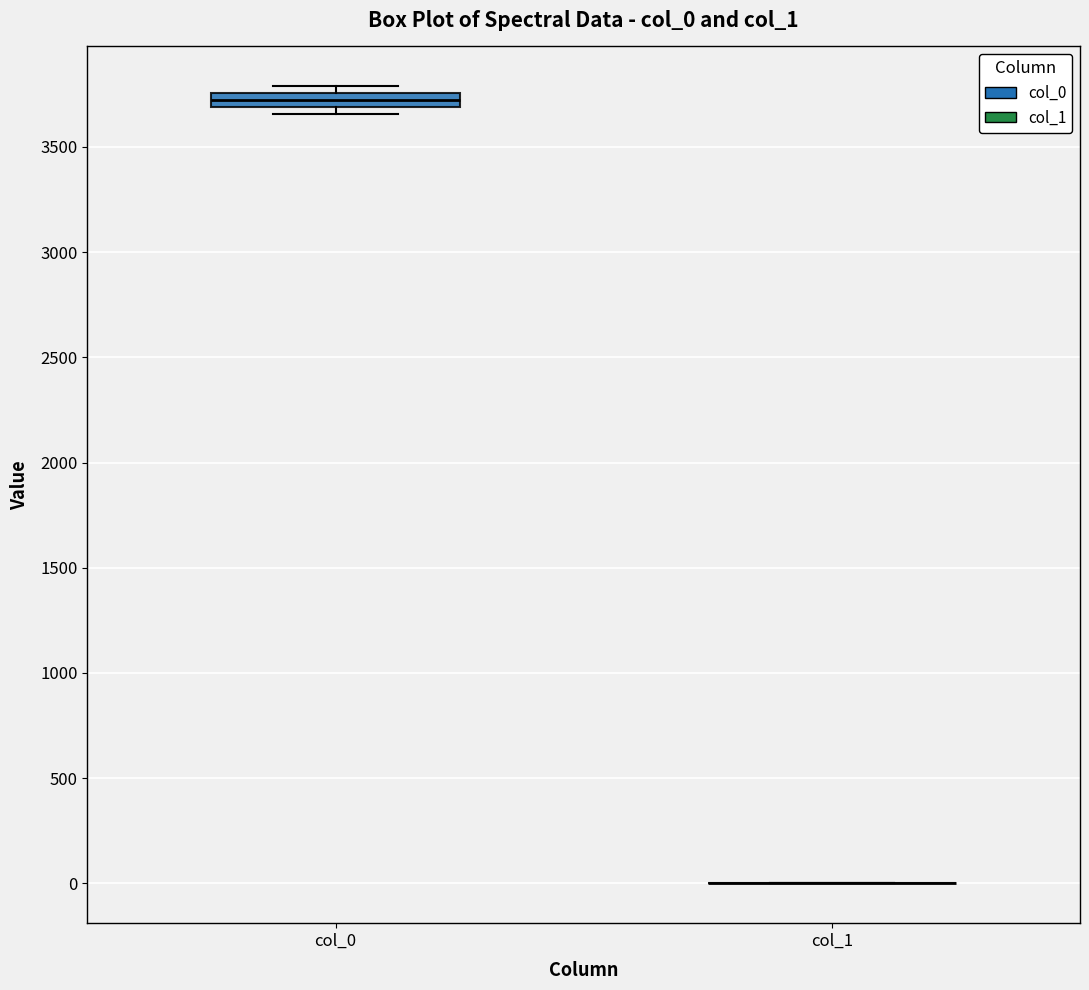

Where is the lower edge of the box for col_0 on the y-axis? The values are not printed on the chart, so give them approximately, as read against the axis.

3700